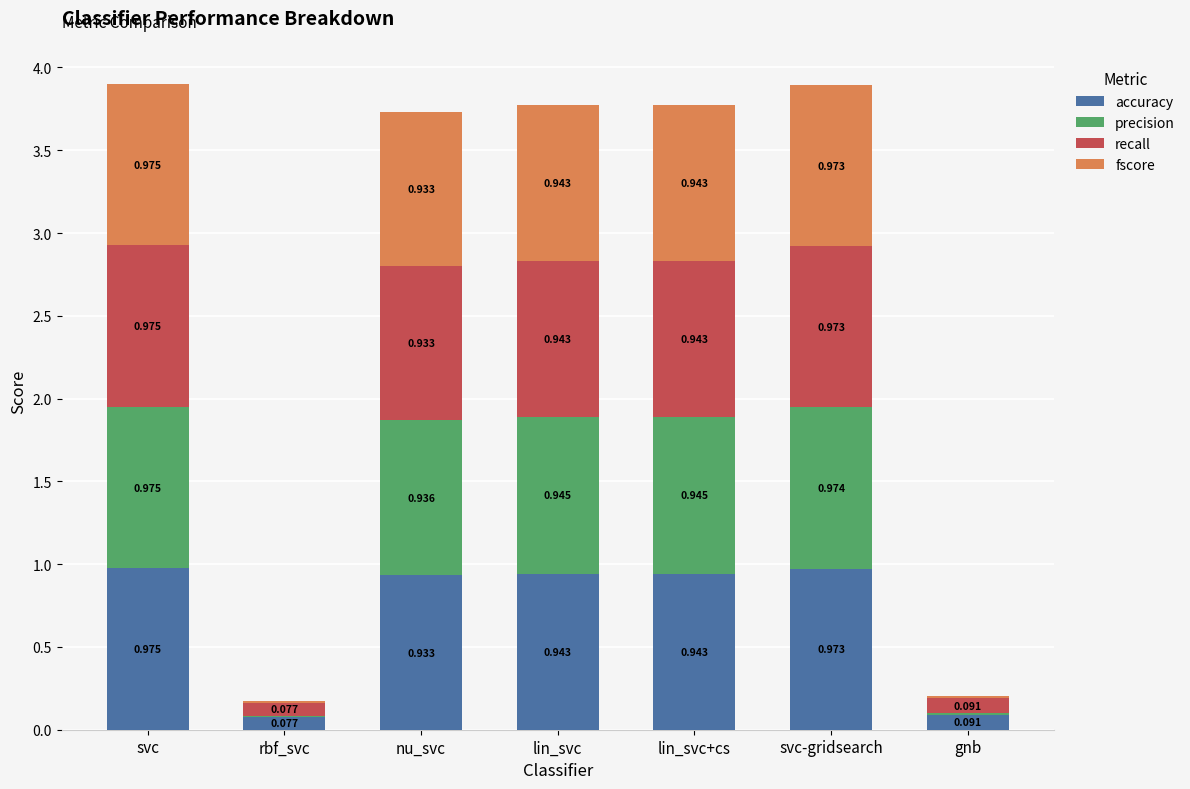

At which category is the sum across all series the highest?

svc